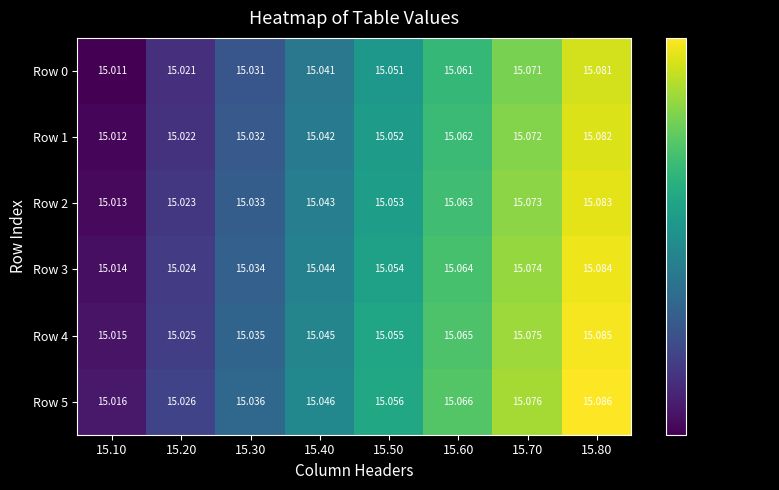

Is the value of Row 4 at 15.40 greater than the value of Row 5 at 15.40?

No